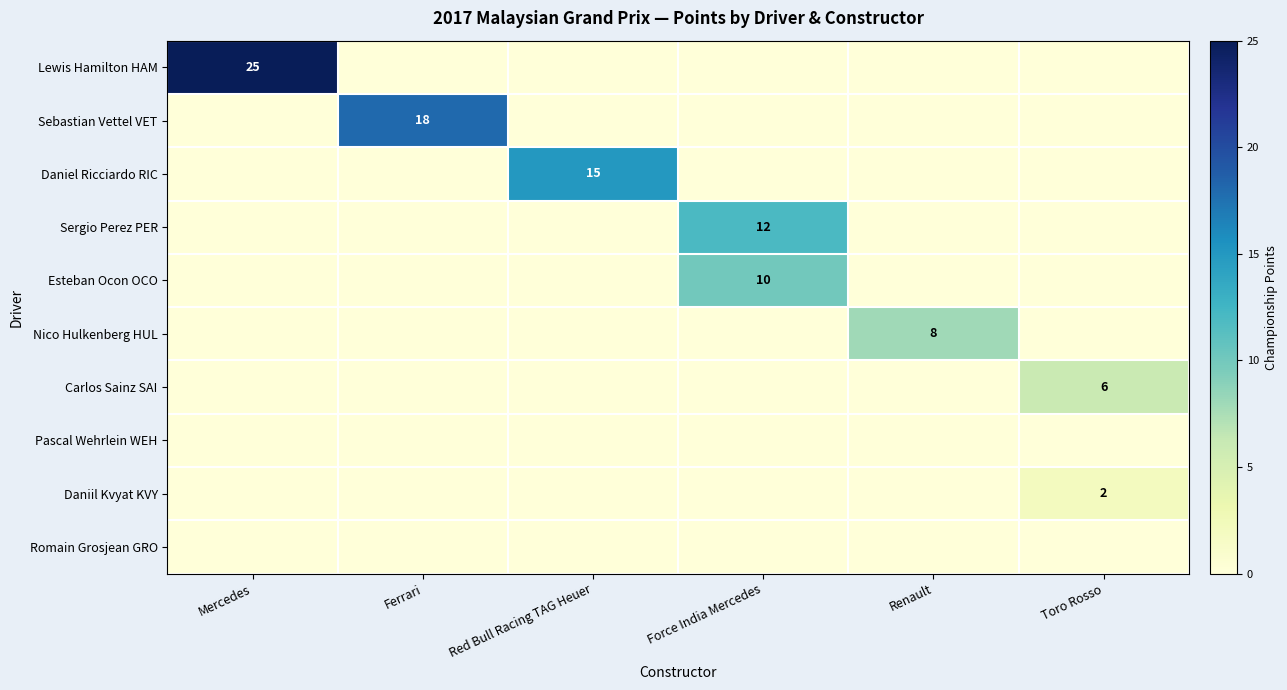

Rank the series at Ferrari from highest to lowest value.

Sebastian Vettel VET, Lewis Hamilton HAM, Daniel Ricciardo RIC, Sergio Perez PER, Esteban Ocon OCO, Nico Hulkenberg HUL, Carlos Sainz SAI, Pascal Wehrlein WEH, Daniil Kvyat KVY, Romain Grosjean GRO